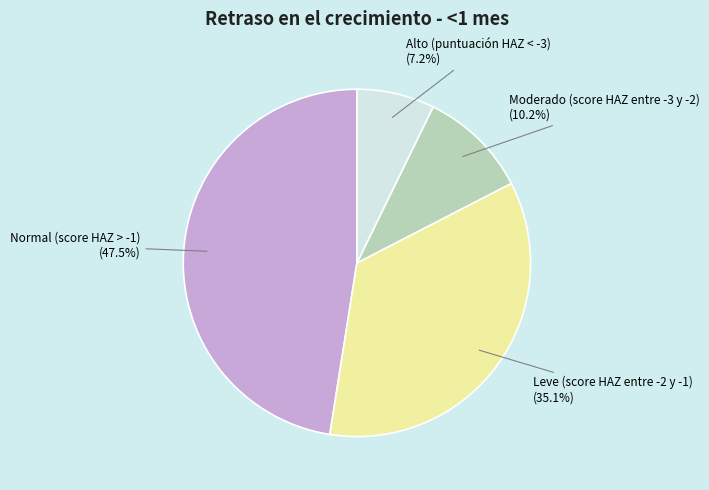

Which category has the biggest portion of the pie?

Normal (score HAZ > -1)